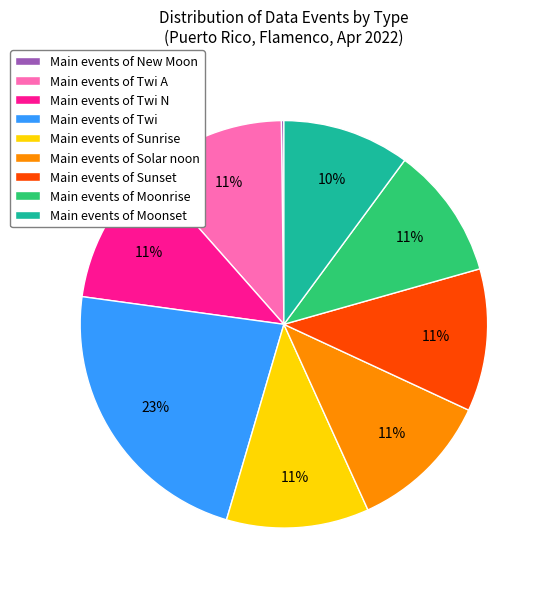

Between Main events of Twi N and Main events of Moonset, which is larger?

Main events of Twi N